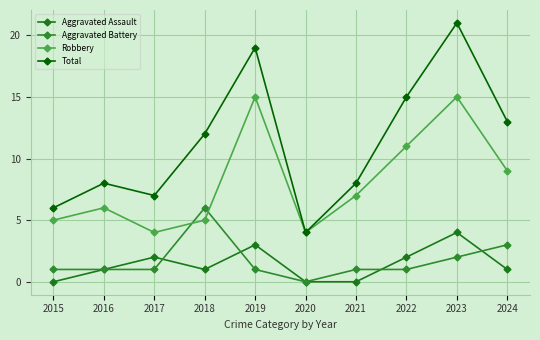

Rank the series at 2021 from lowest to highest value.

Aggravated Assault, Aggravated Battery, Robbery, Total